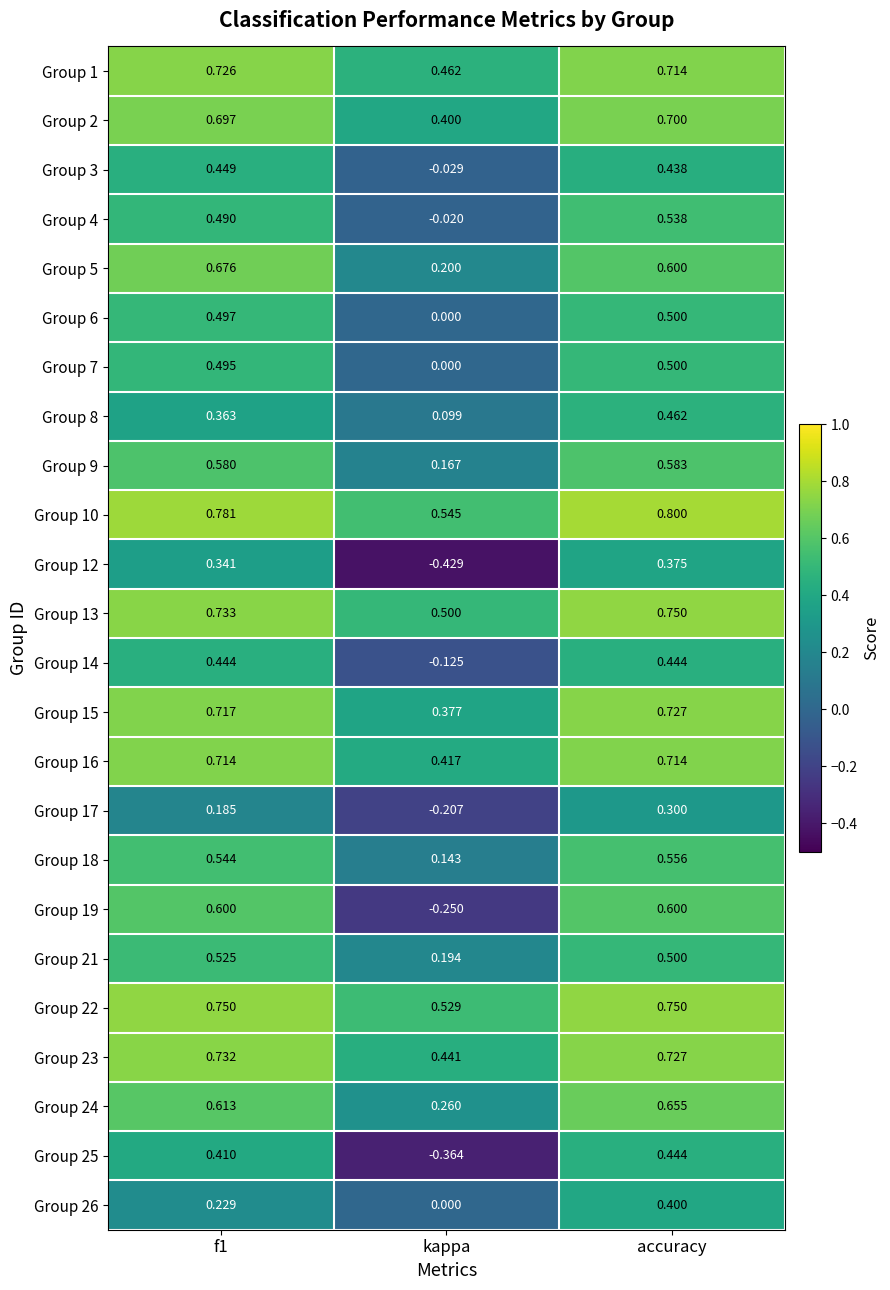

Which label corresponds to the smallest value in the chart?

kappa